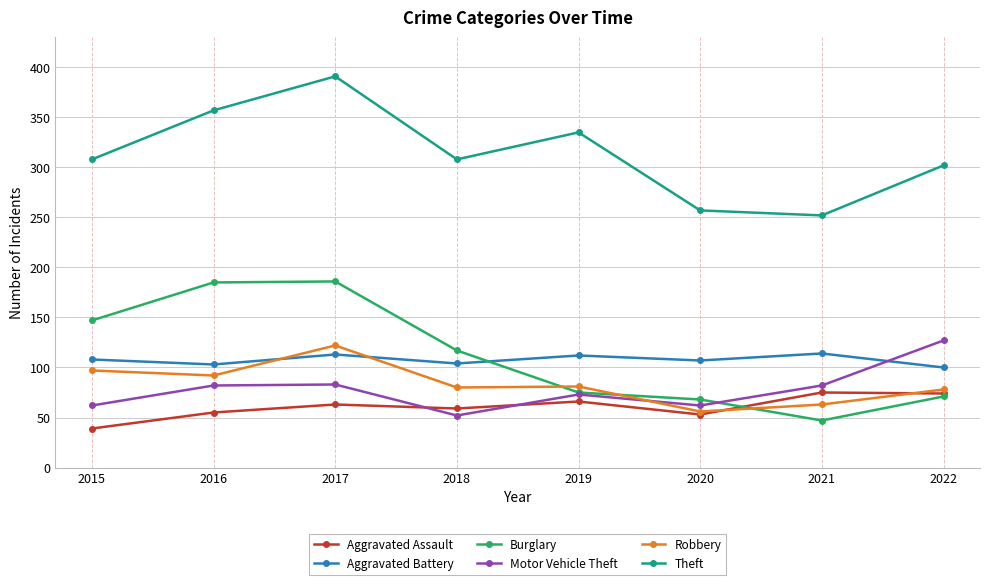

Where is the first local maximum for Robbery?

2017